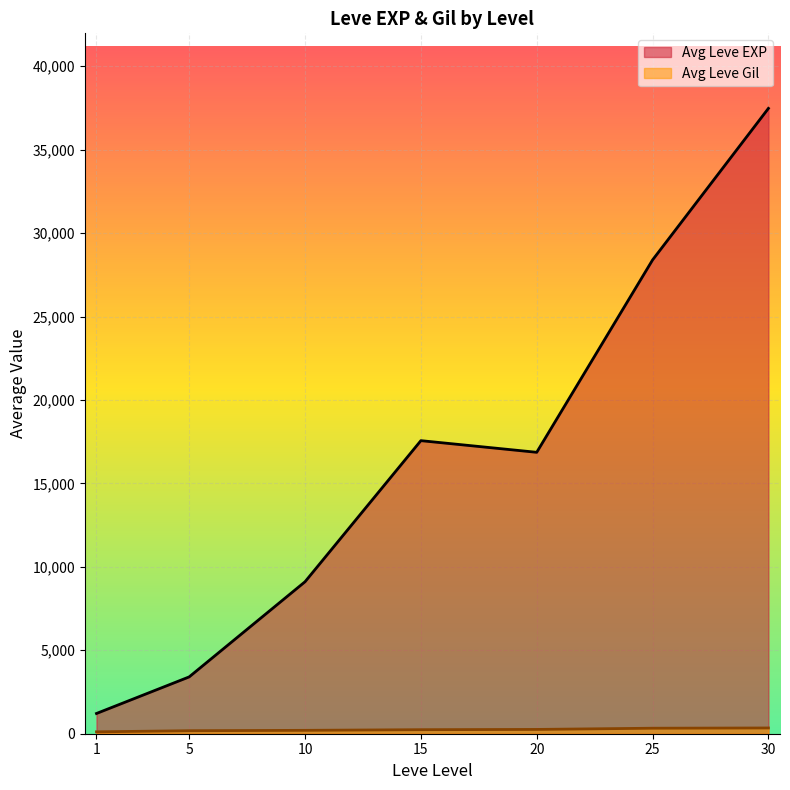

What is the difference between the maximum and minimum values in the Avg Leve EXP series?

36262.7